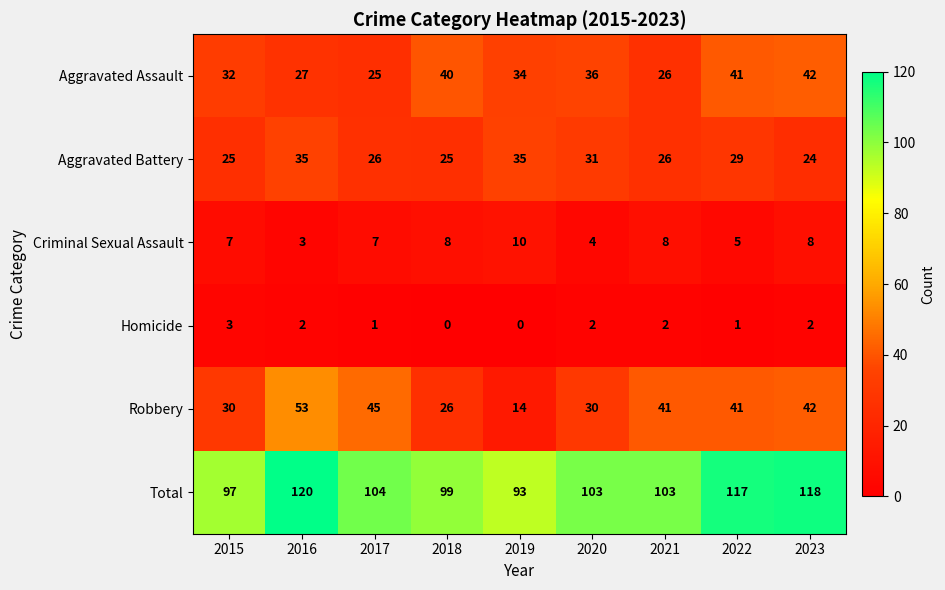

Which series has the largest total across all categories?

Total